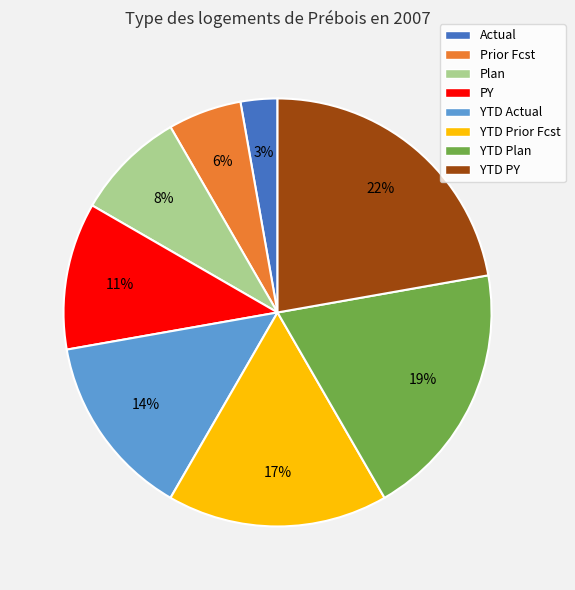

To the nearest percent, what is the difference between the largest and smallest slice percentages?

19%